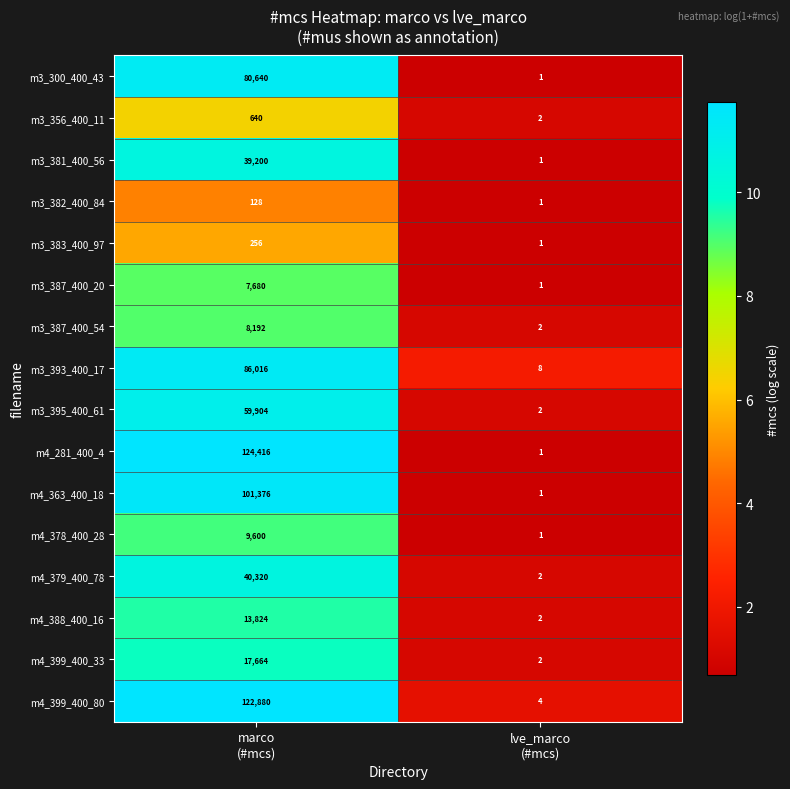

Rank the series by their maximum value, from highest to lowest.

m4_281_400_4, m4_399_400_80, m4_363_400_18, m3_393_400_17, m3_300_400_43, m3_395_400_61, m4_379_400_78, m3_381_400_56, m4_399_400_33, m4_388_400_16, m4_378_400_28, m3_387_400_54, m3_387_400_20, m3_356_400_11, m3_383_400_97, m3_382_400_84